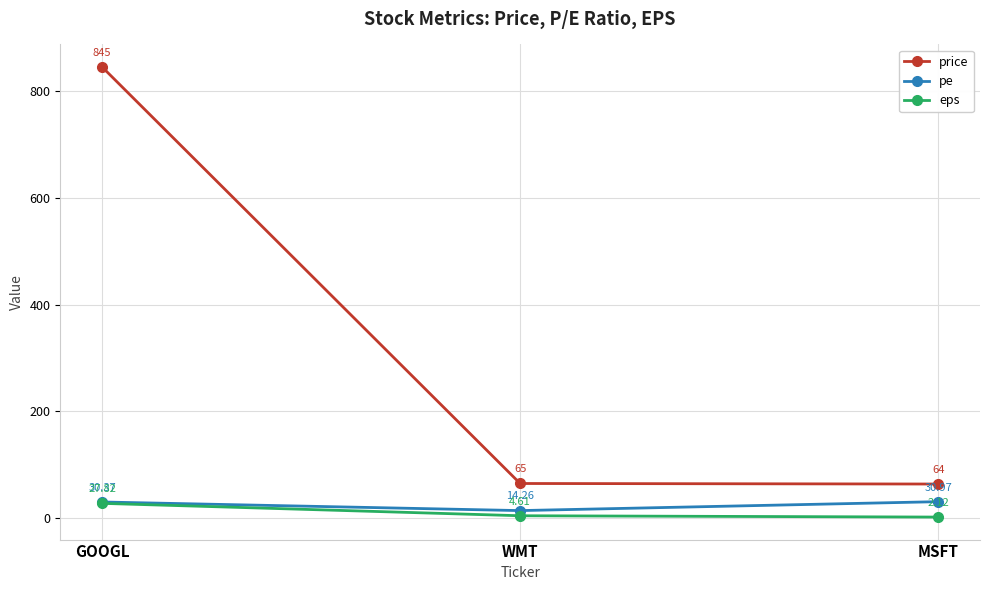

Which label corresponds to the largest value in the chart?

GOOGL